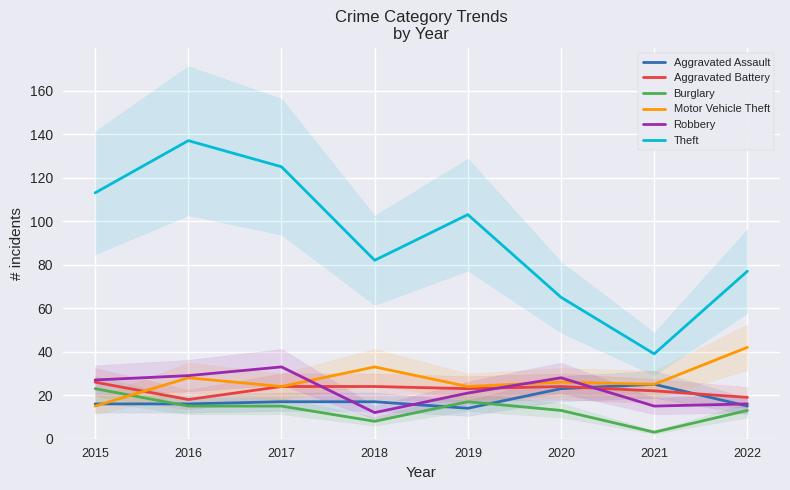

Between 2018 and 2022, which series saw the biggest shift?

Motor Vehicle Theft